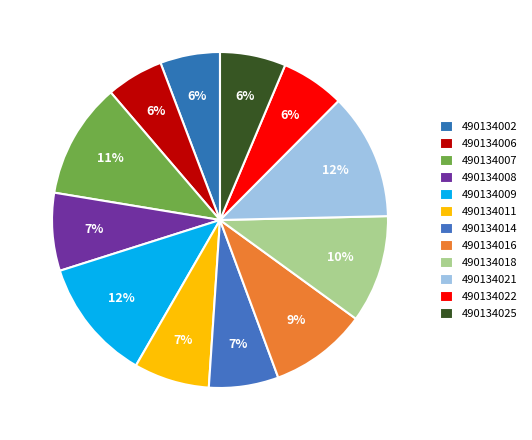

To the nearest percent, what is the difference between the 490134025 and 490134007 slice percentages?

5%